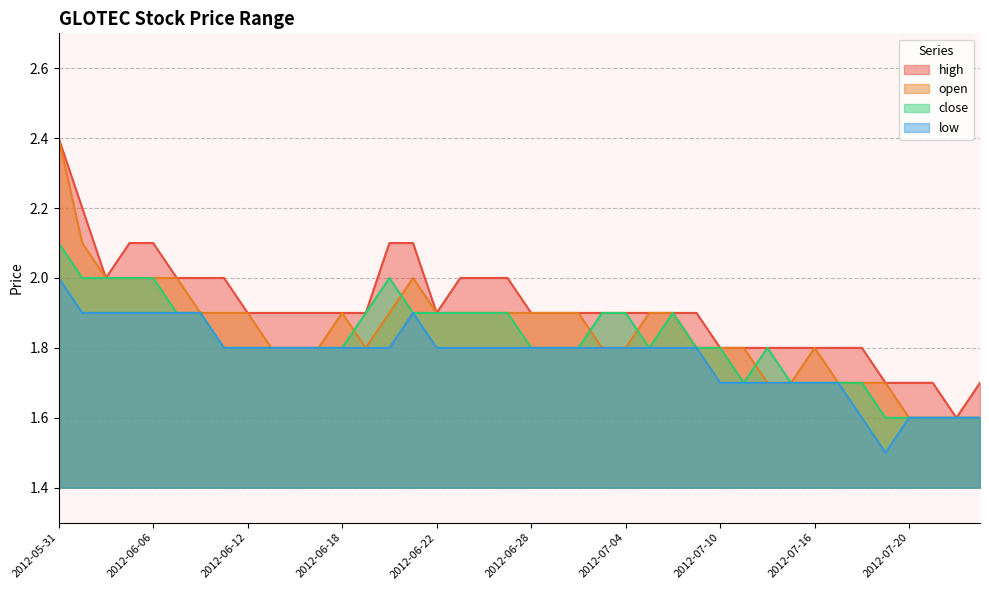

What is the difference between the second highest and second lowest values in the high series?

0.5